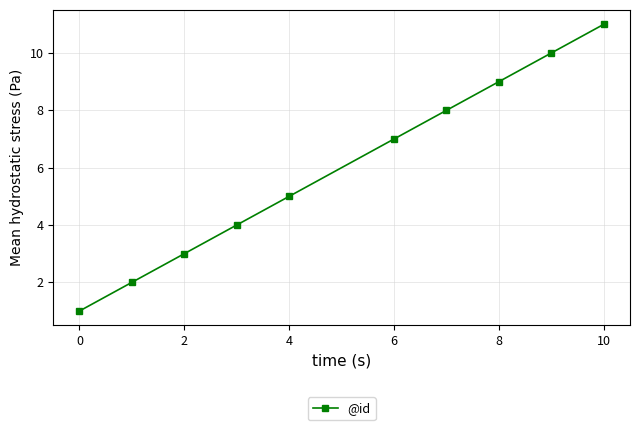

What is the maximum value shown in the chart?

11